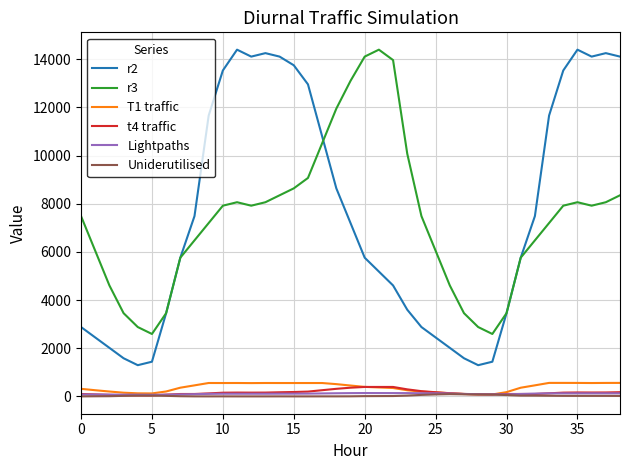

What is the difference between the maximum and minimum values in the Lightpaths series?

72